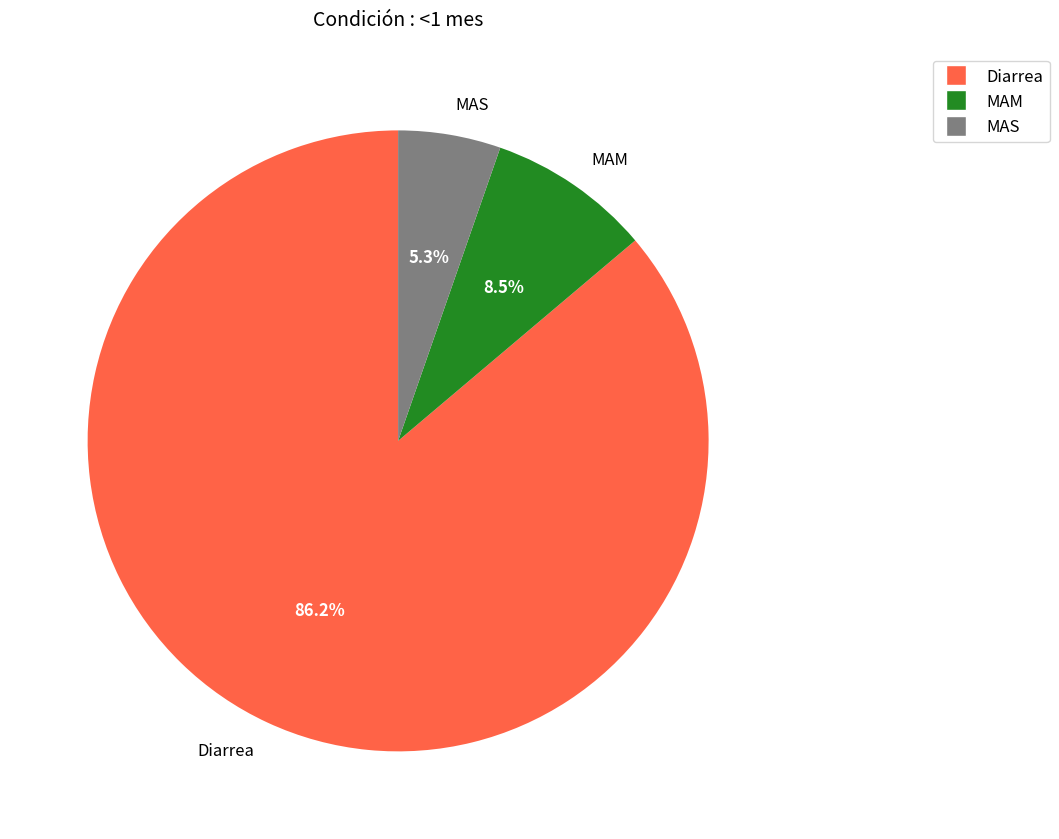

The Diarrea slice represents 86% of the pie. True or false?

True